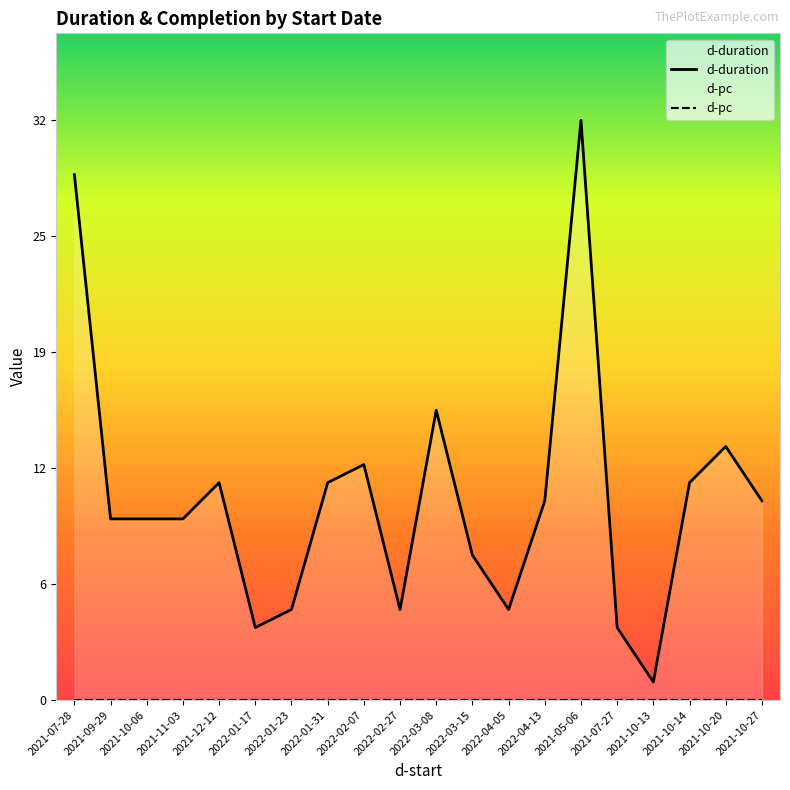

Reading left to right, extract all data points from this chart.

d-duration: 29	10	10	10	12	4	5	12	13	5	16	8	5	11	32	4	1	12	14	11
d-pc: 0	0	0	0	0	0	0	0	0	0	0	0	0	0	0	0	0	0	0	0